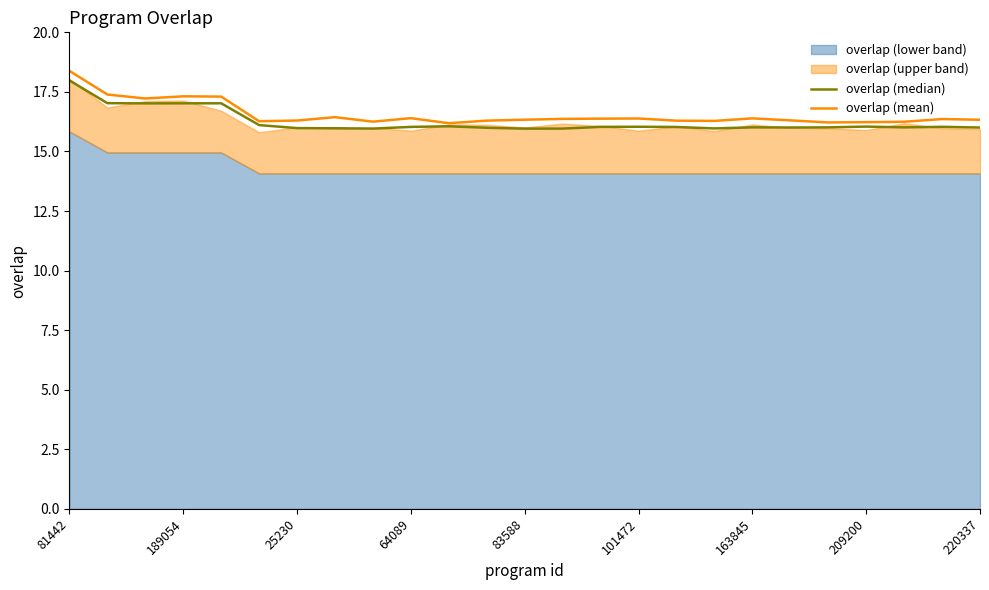

Reading left to right, extract all data points from this chart.

overlap (median): 18.0	17.0	17.0	17.0	17.0	16.1	16.0	16.0	16.0	16.0	16.1	16.0	16.0	16.0	16.0	16.0	16.0	16.0	16.0	16.0	16.0	16.0	16.0	16.0	16.0
overlap (mean): 18.4	17.4	17.2	17.3	17.3	16.3	16.3	16.4	16.3	16.4	16.2	16.3	16.3	16.4	16.4	16.4	16.3	16.3	16.4	16.3	16.2	16.2	16.2	16.4	16.3